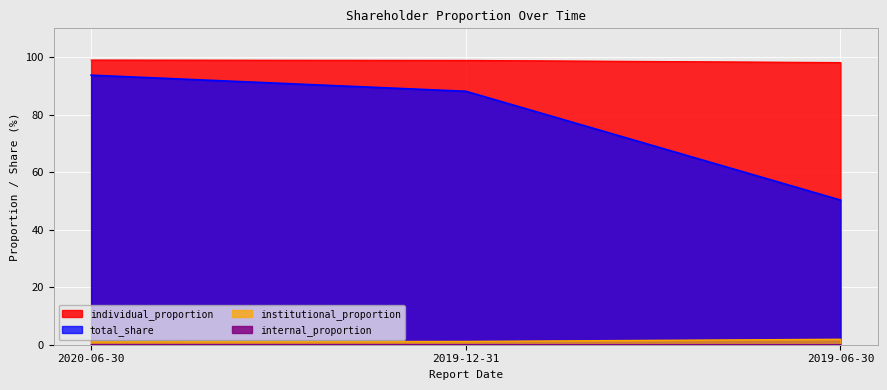

The value of institutional_proportion at 2019-12-31 is 161.6. True or false?

False